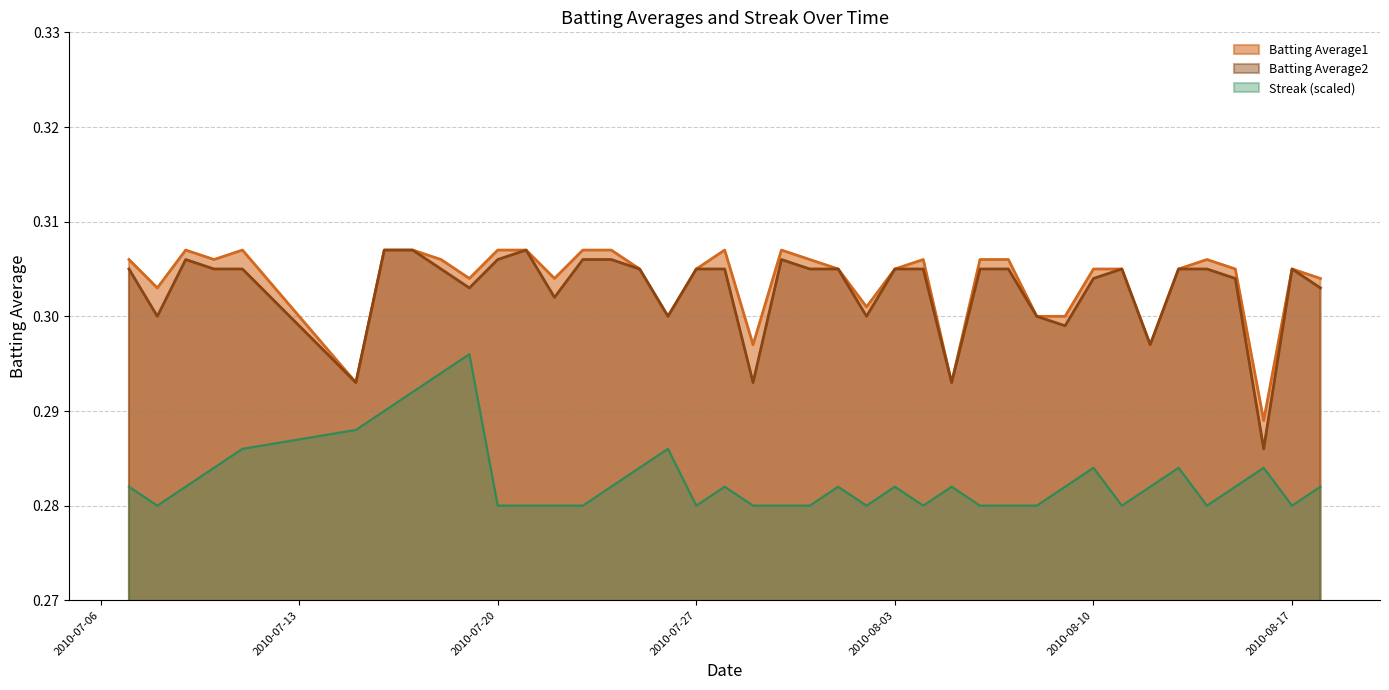

Which series has the largest total across all categories?

Batting Average1